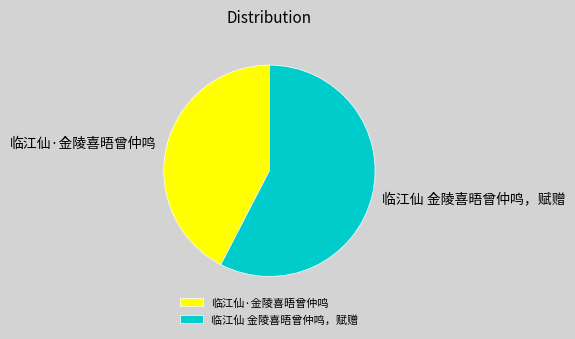

Between 临江仙 金陵喜晤曾仲鸣，赋赠 and 临江仙·金陵喜晤曾仲鸣, which is larger?

临江仙 金陵喜晤曾仲鸣，赋赠